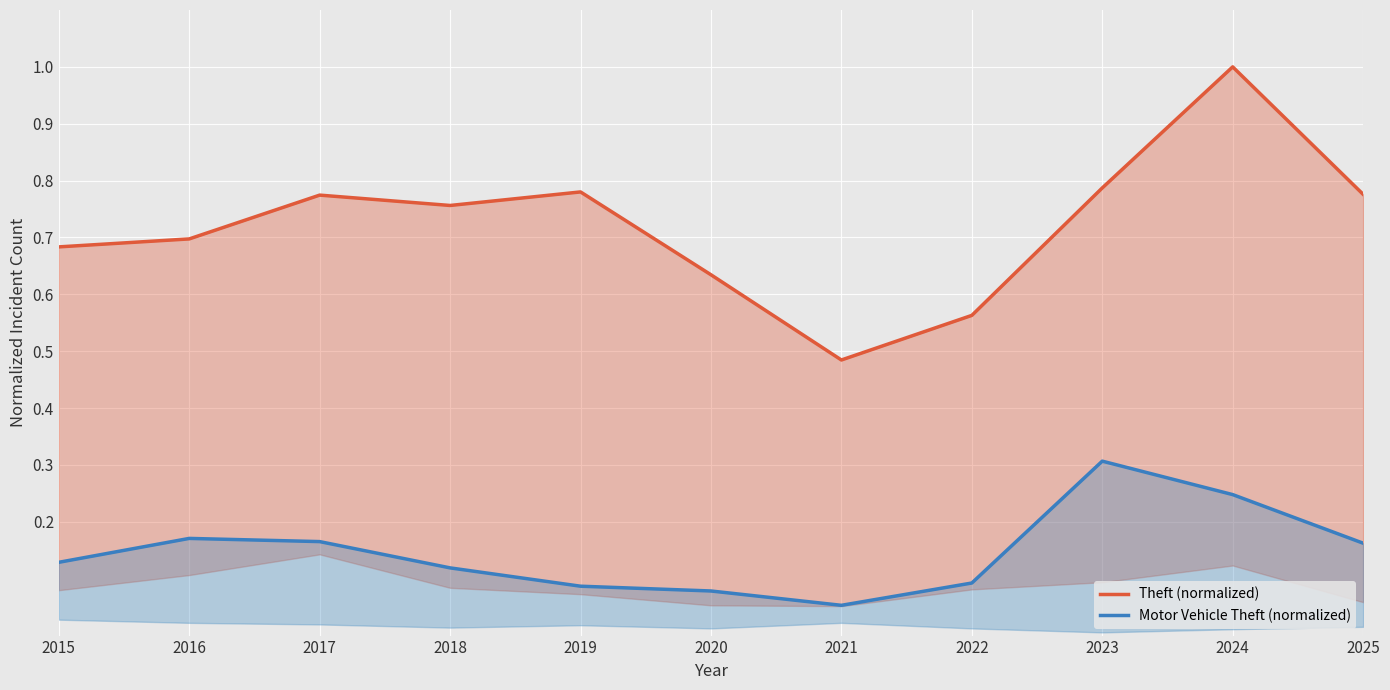

What is the spread (max minus min) of values at 2024?

0.8